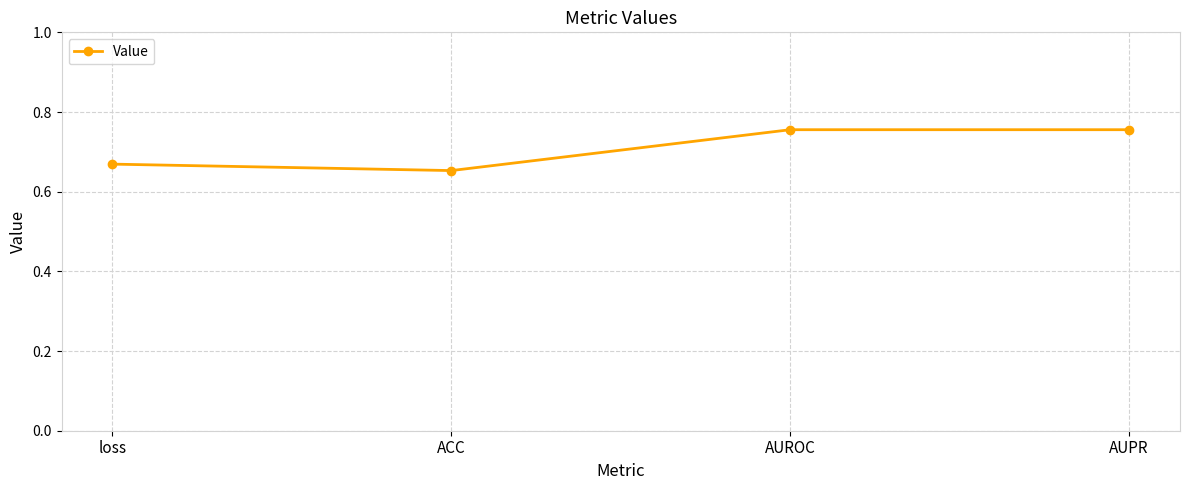

Does the chart have visible grid lines?

Yes